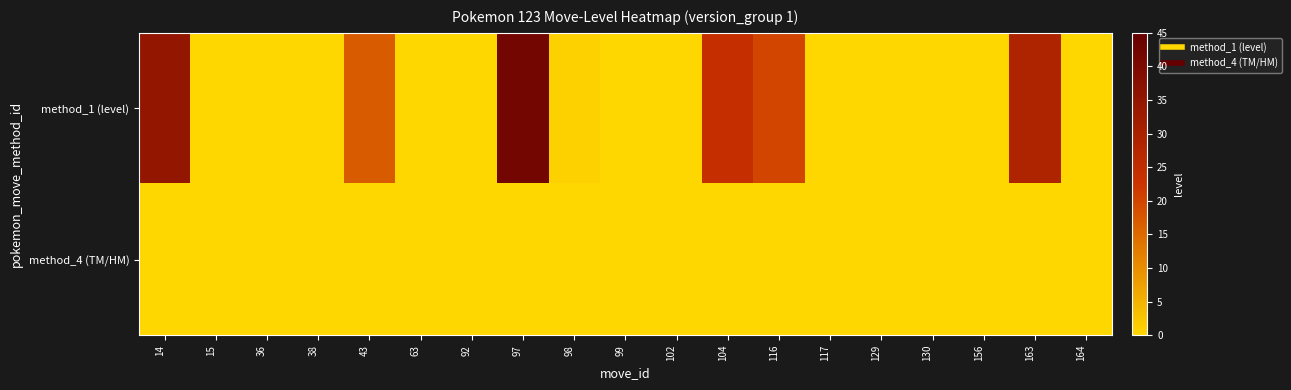

At how many categories does at least one series exceed 2?

6